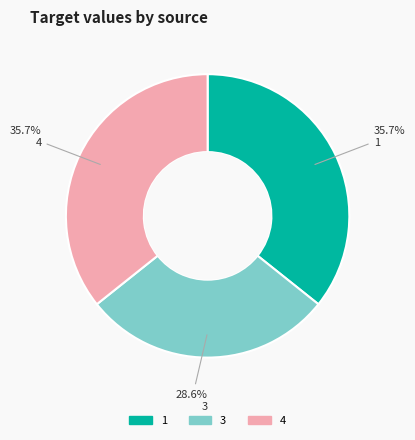

Which slice is the smallest?

3